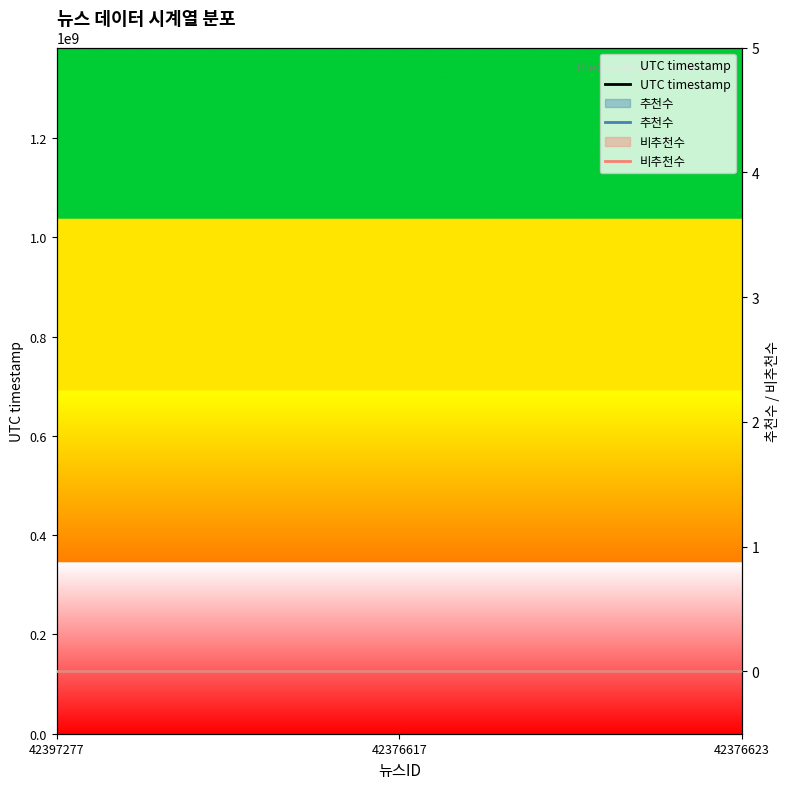

How many data points in UTC timestamp are less than 1382017202?

1